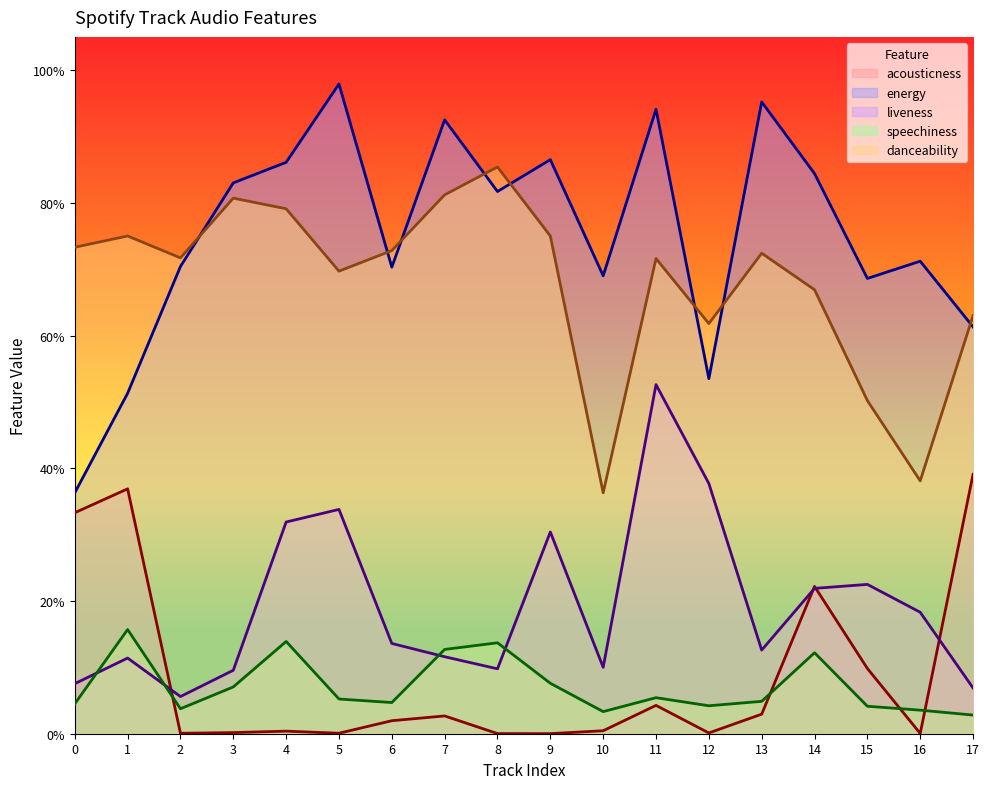

How many interior local valleys does the danceability series have?

5